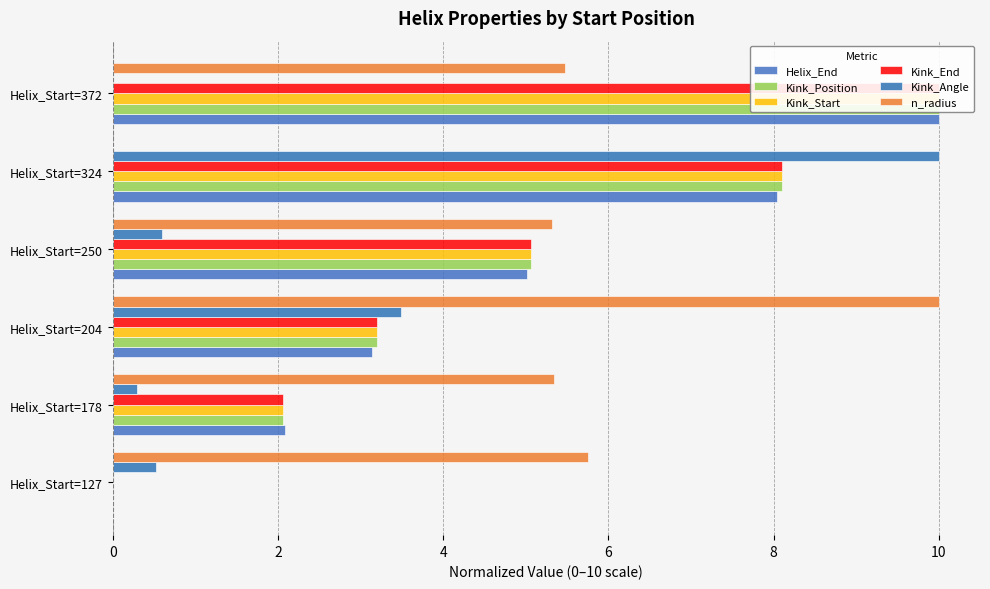

At how many categories does at least one series exceed 3?

6